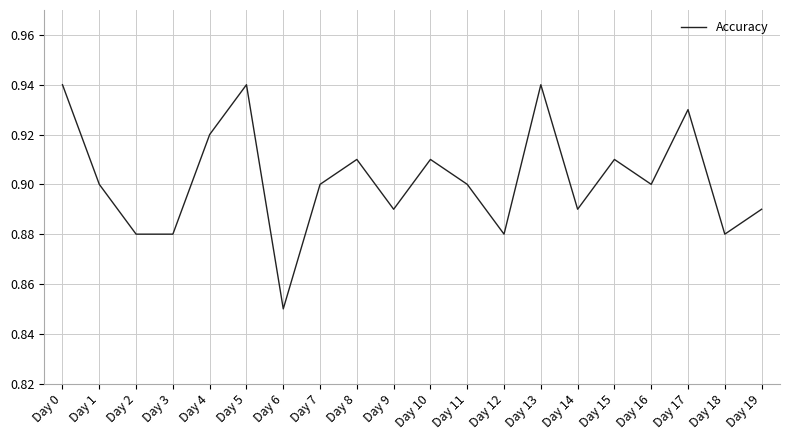

At which category does the chart reach its minimum across all series?

Day 6